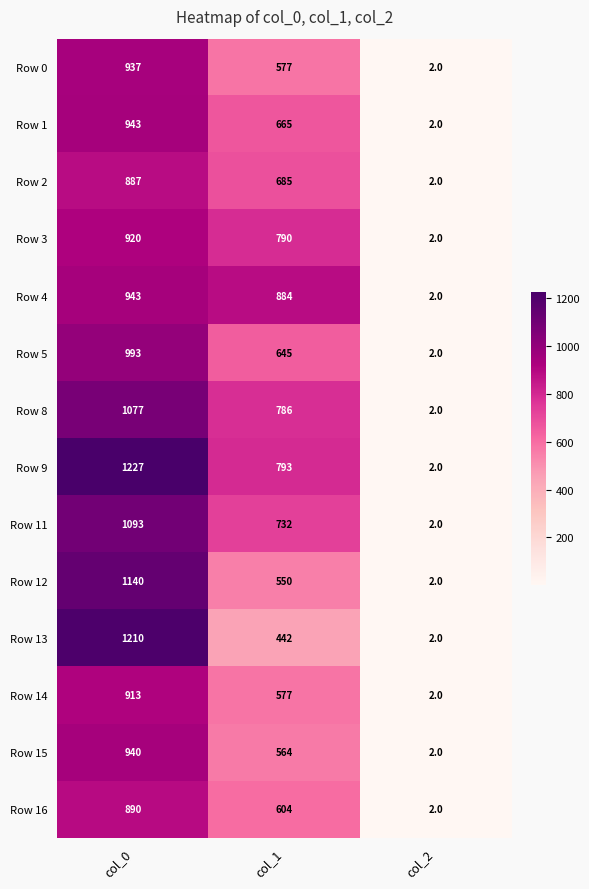

What is the sum of all Row 2 values?

1574